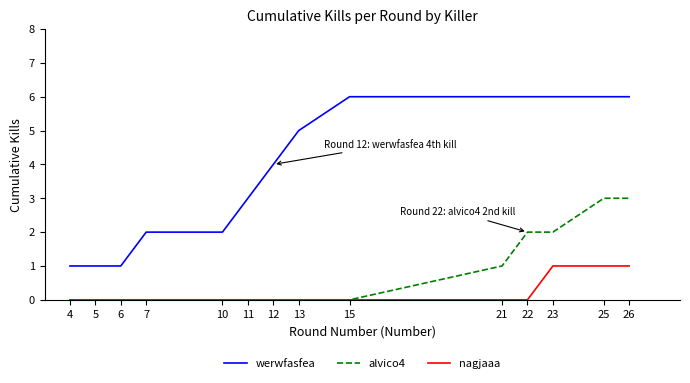

Reading right to left, list all the values displayed in this chart.

werwfasfea: 26=6	25=6	23=6	22=6	21=6	15=6	13=5	12=4	11=3	10=2	7=2	6=1	5=1	4=1
alvico4: 26=3	25=3	23=2	22=2	21=1	15=0	13=0	12=0	11=0	10=0	7=0	6=0	5=0	4=0
nagjaaa: 26=1	25=1	23=1	22=0	21=0	15=0	13=0	12=0	11=0	10=0	7=0	6=0	5=0	4=0